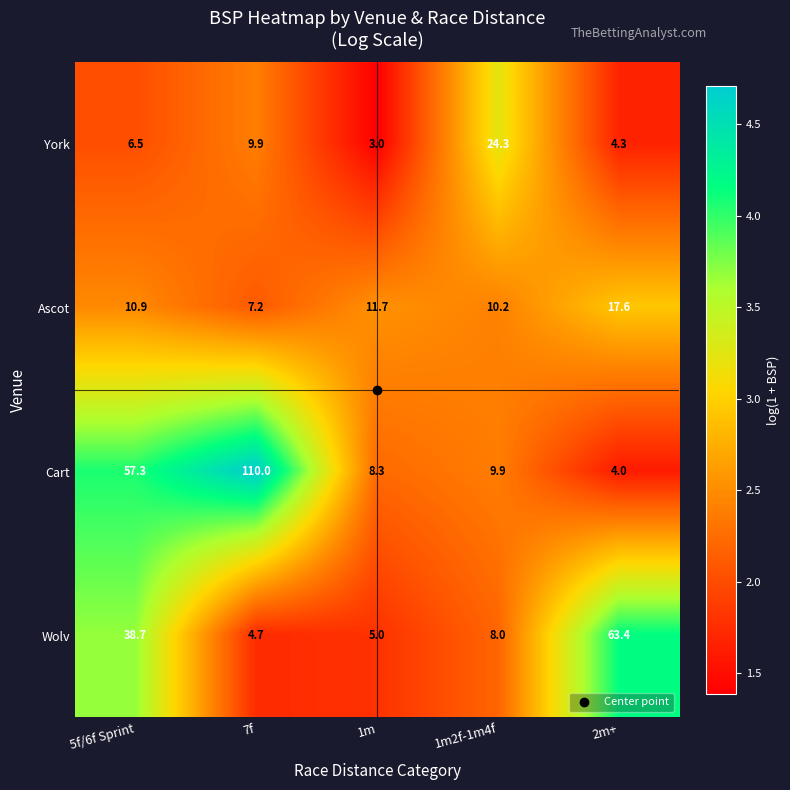

Which series has the widest spread of values?

Cart